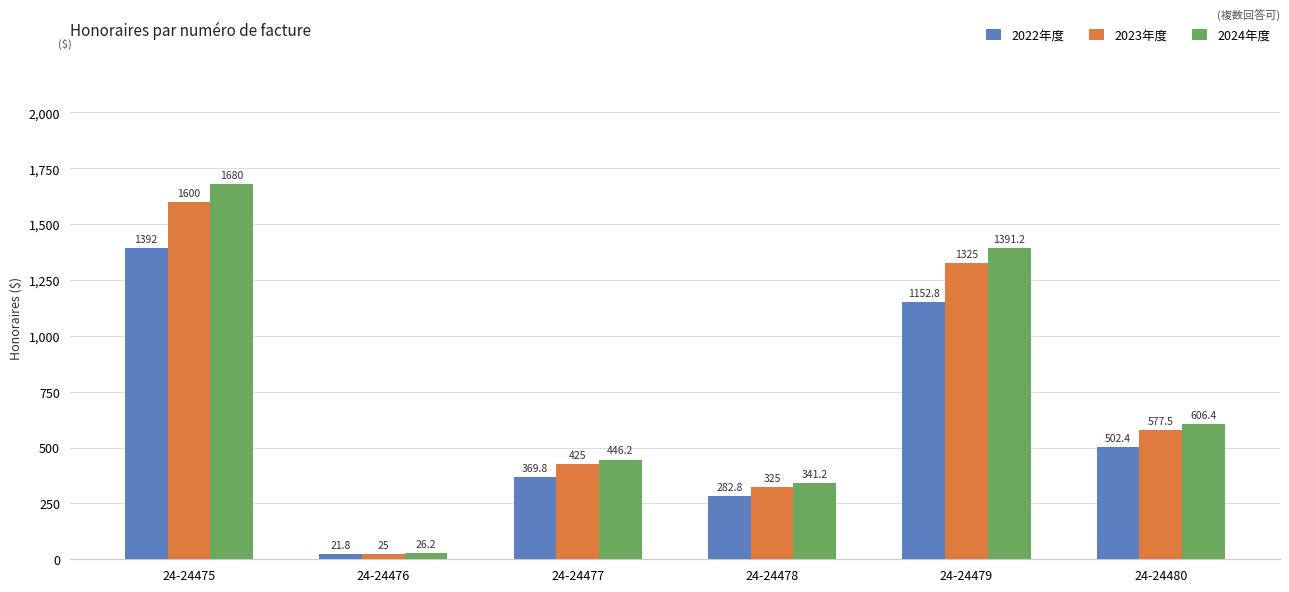

What is the difference between the highest and lowest values at 24-24478?

58.4